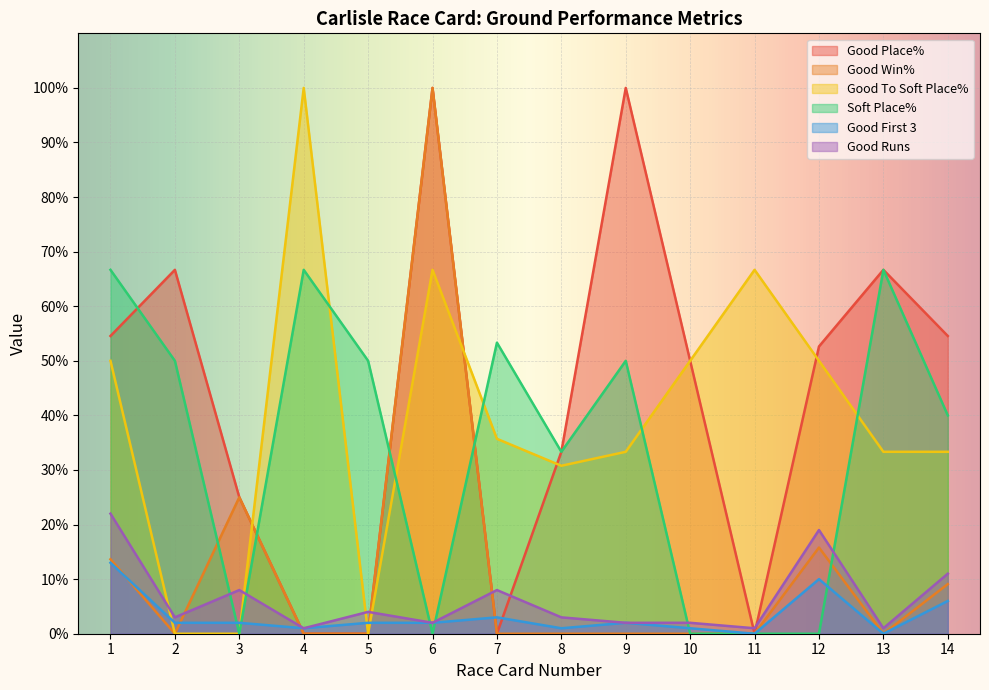

Which series has the widest spread of values?

Good Place%